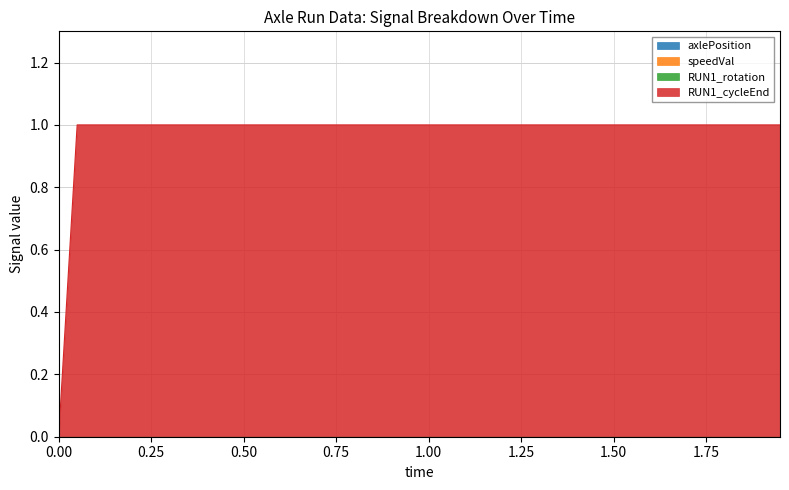

What are all the series names shown in the legend?

axlePosition, speedVal, RUN1_rotation, RUN1_cycleEnd